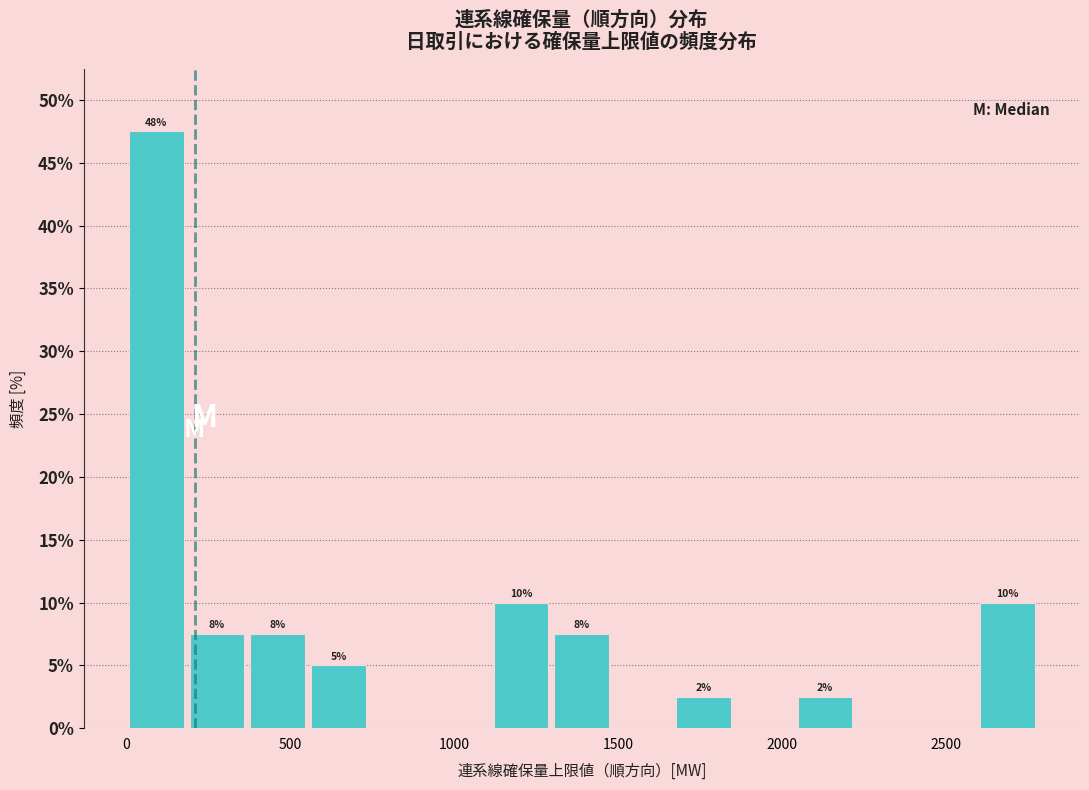

Around what value on the x-axis is the tallest bar? Give the approximate position of its centre, as read against the axis.

100